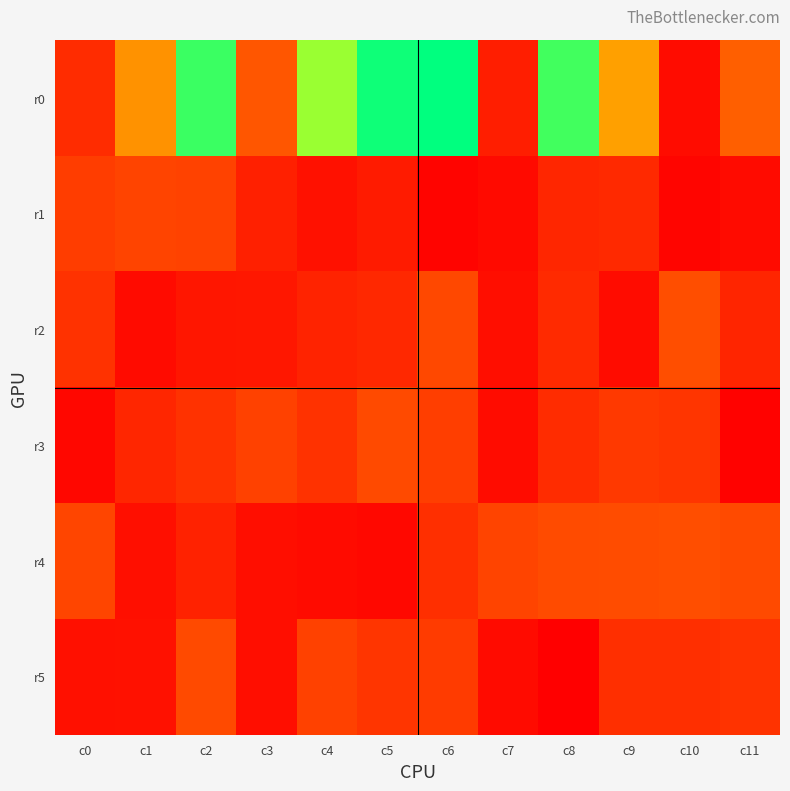

What is the difference between the highest and lowest values at c5?

929